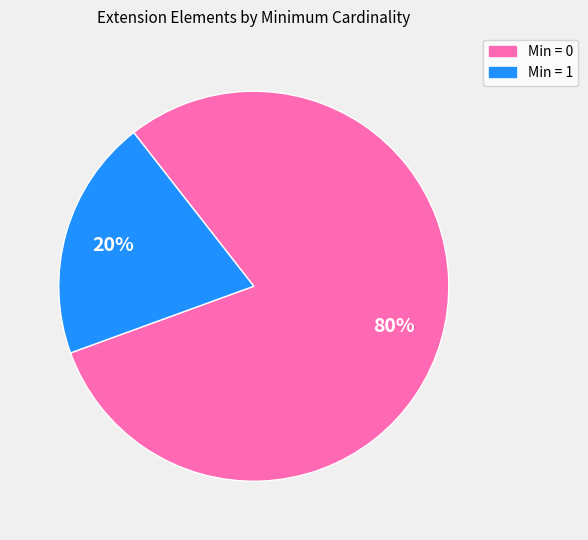

How many segments does this pie chart have?

2